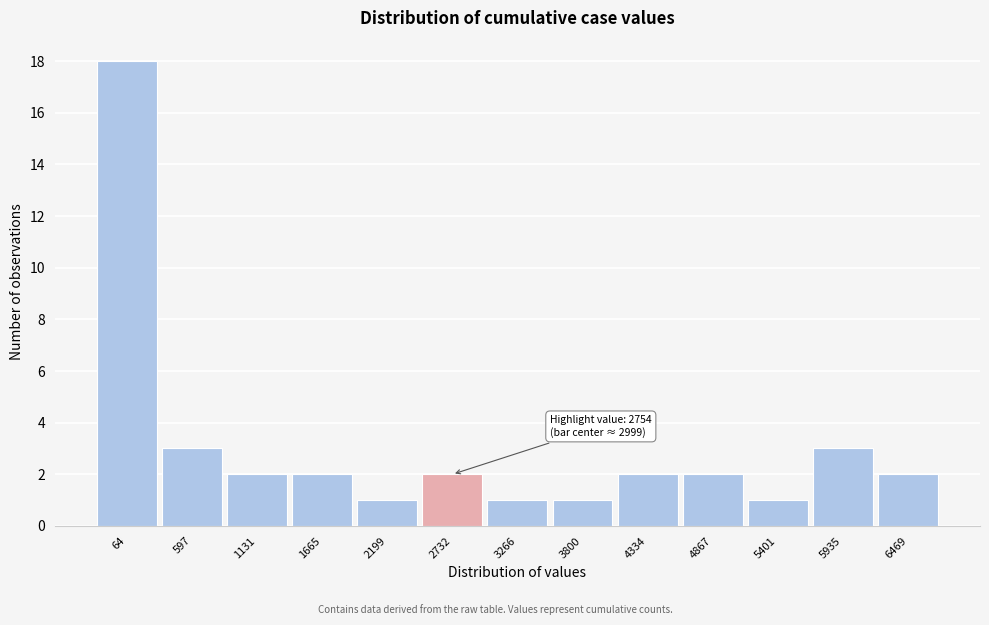

Reading left to right, extract all data points from this chart.

64=18	597=3	1131=2	1665=2	2199=1	2732=2	3266=1	3800=1	4334=2	4867=2	5401=1	5935=3	6469=2